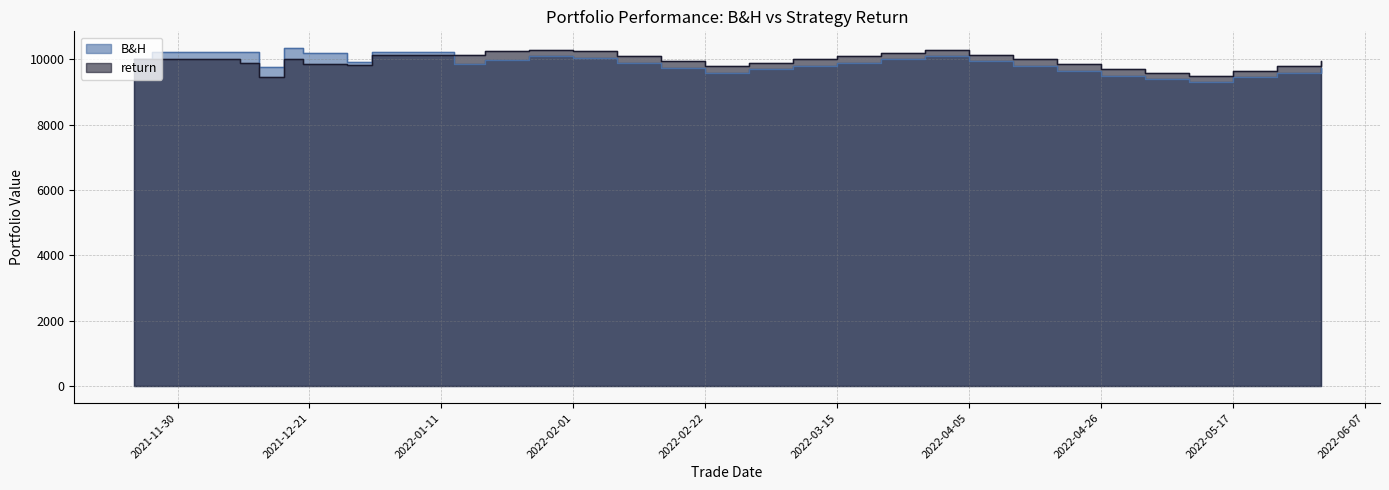

At which category is the sum across all series the highest?

2022-01-25